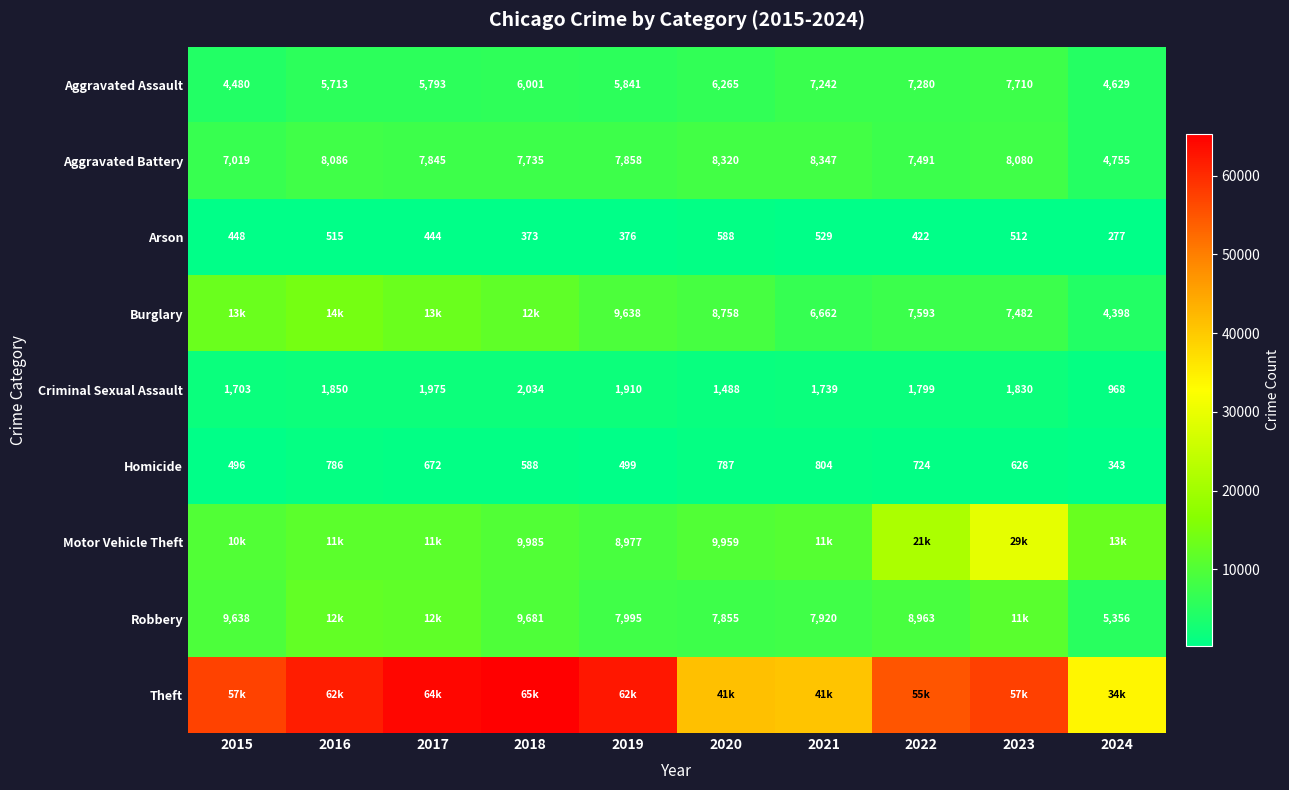

Is the value of Robbery at 2015 greater than the value of Burglary at 2020?

Yes